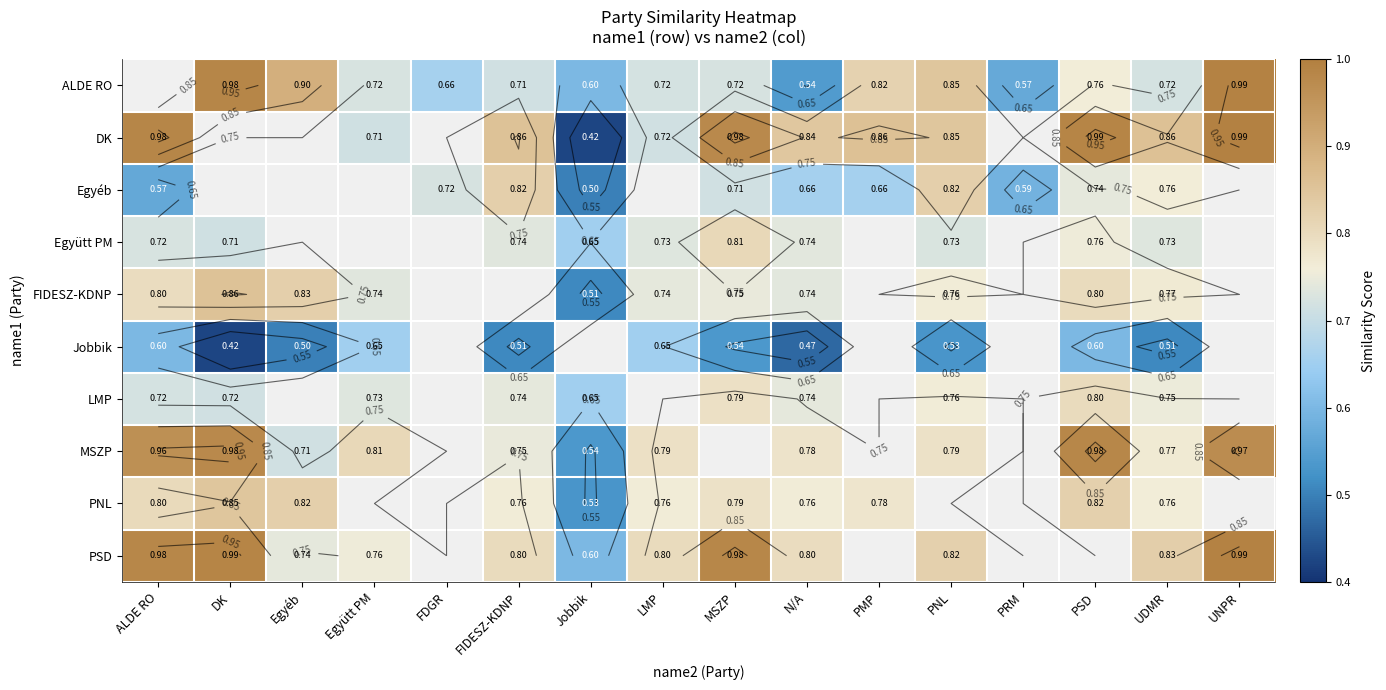

Which category has the lowest value in the PSD series?

Jobbik